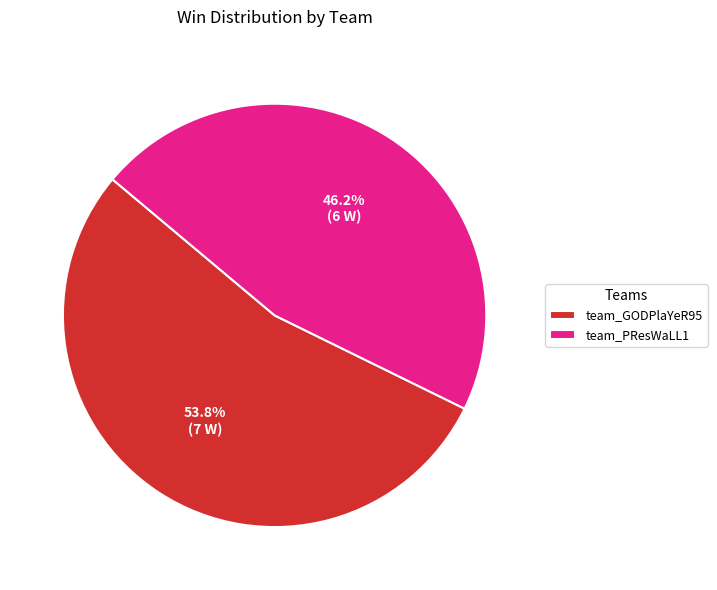

To the nearest percent, what is the average slice percentage?

50%